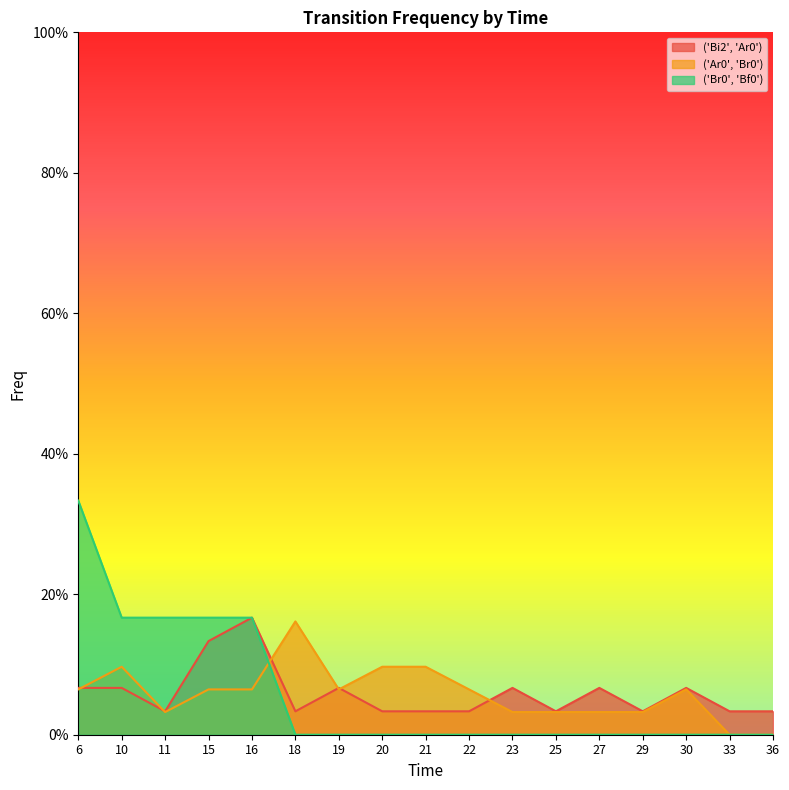

What is the sum of all ('Bi2', 'Ar0') values?

1.0